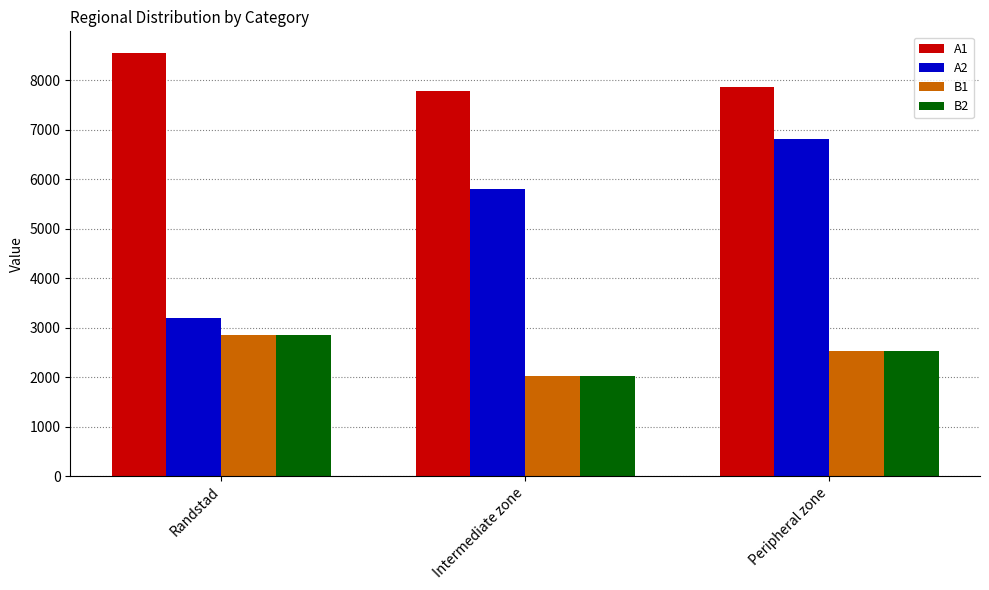

Rank the categories by B1 value from lowest to highest.

Intermediate zone, Peripheral zone, Randstad